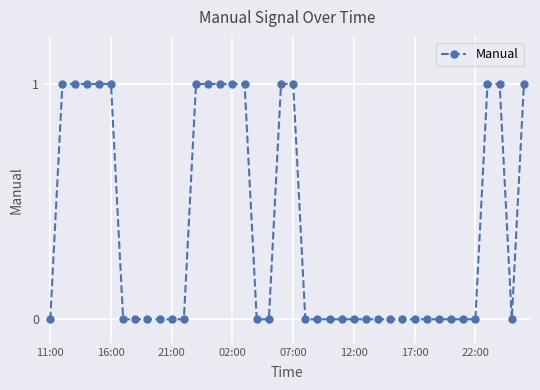

What is the sum of all values?

15